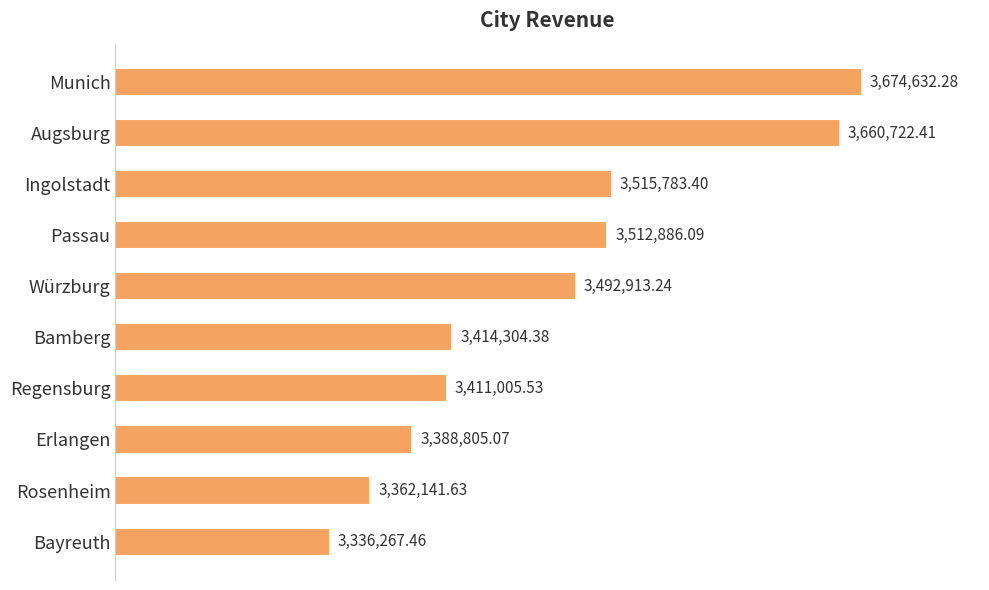

At which label is the value closest to 3505449?

Passau